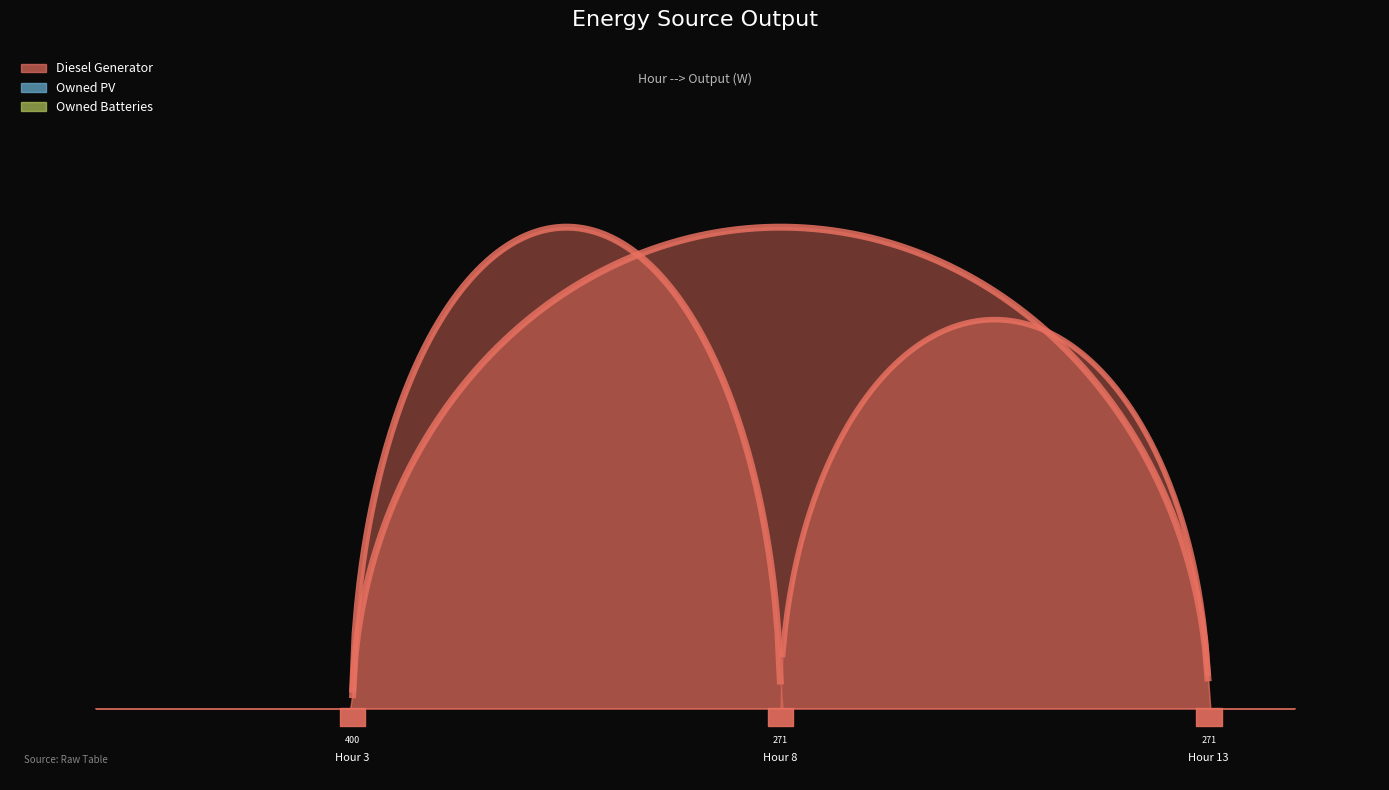

Which series has the largest range (max minus min)?

Diesel Generator